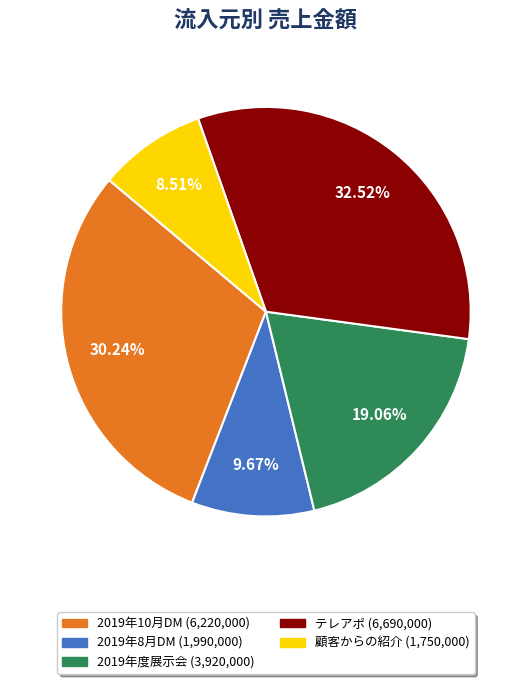

How many slices are in this pie chart?

5